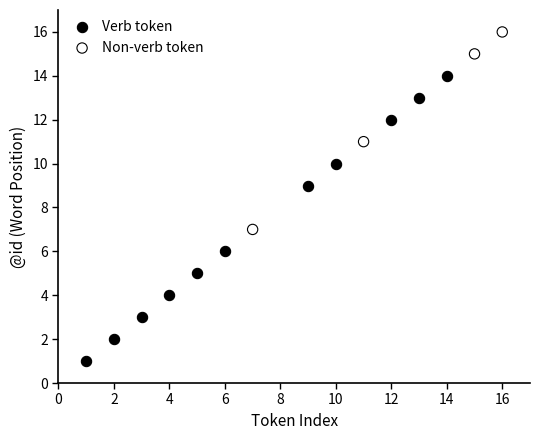

Which series contains the highest Y value?

Non-verb token